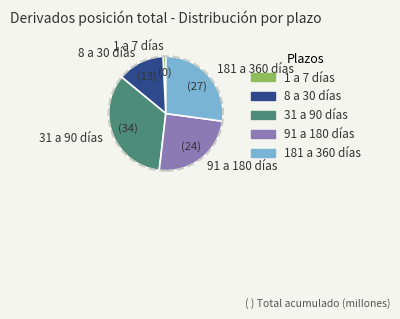

Count the number of slices in the pie.

5